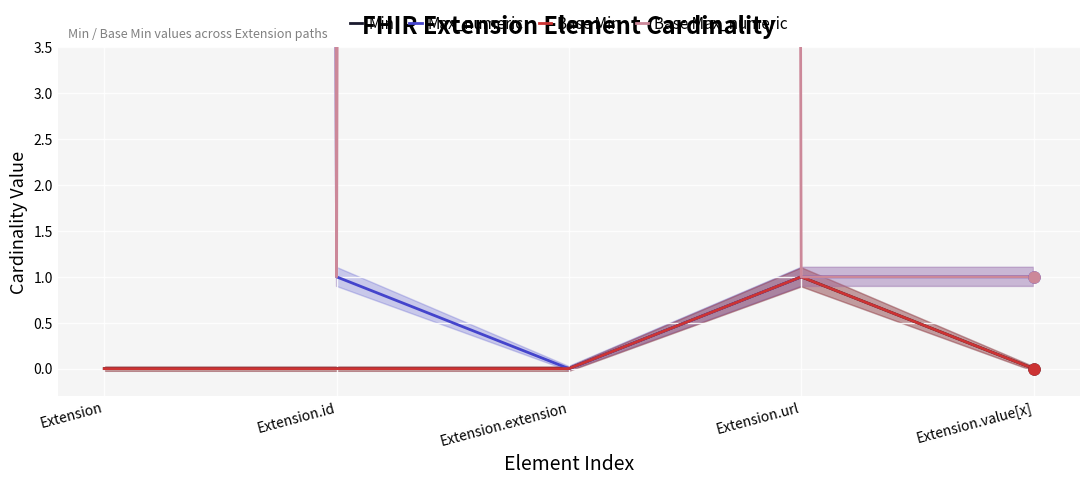

How many interior local peaks does the Min series have?

1